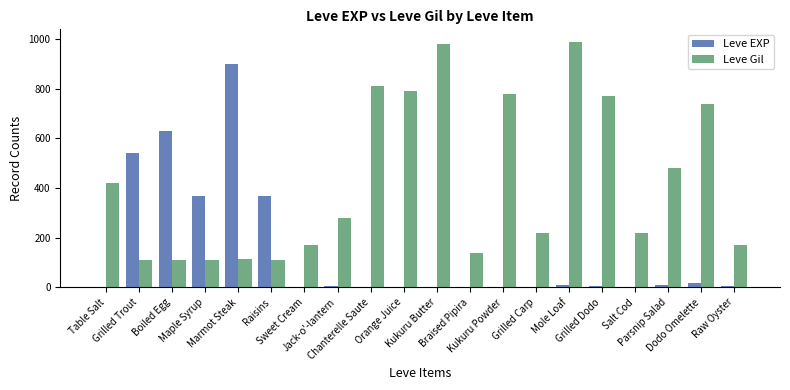

At which label does Leve Gil first exceed 280?

Table Salt